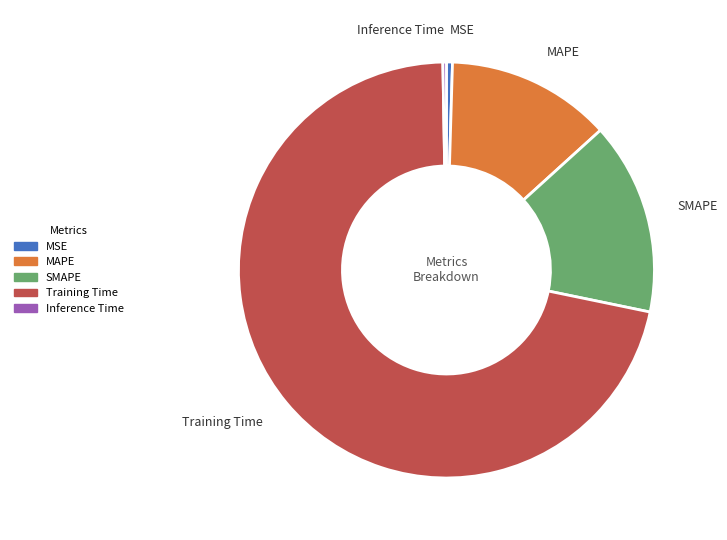

Is it true that SMAPE is 15% of the pie?

True